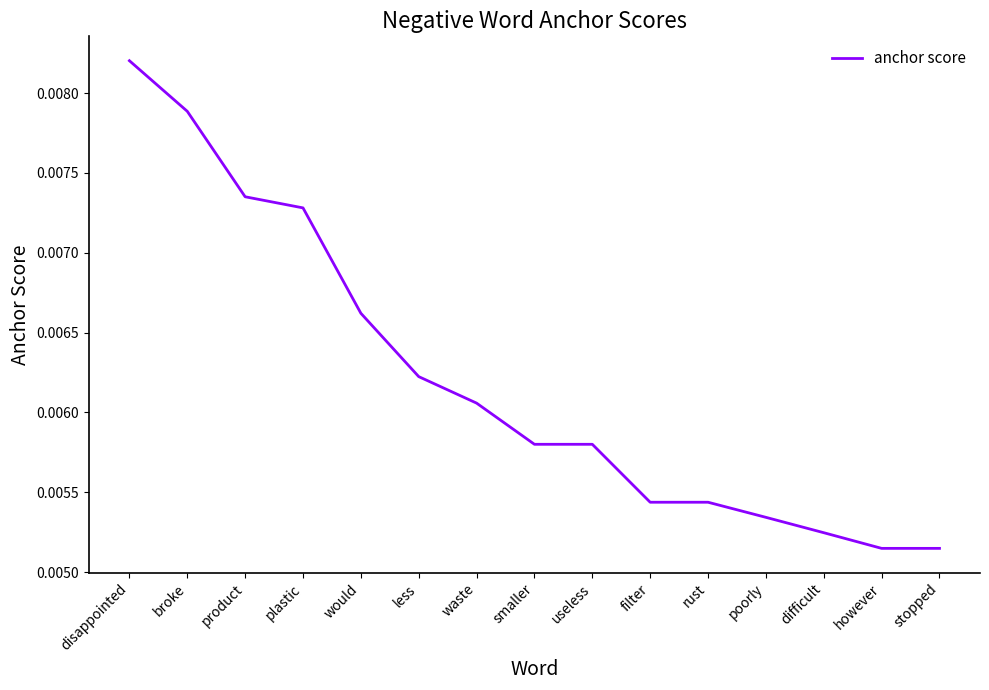

Which label corresponds to the largest value in the chart?

disappointed